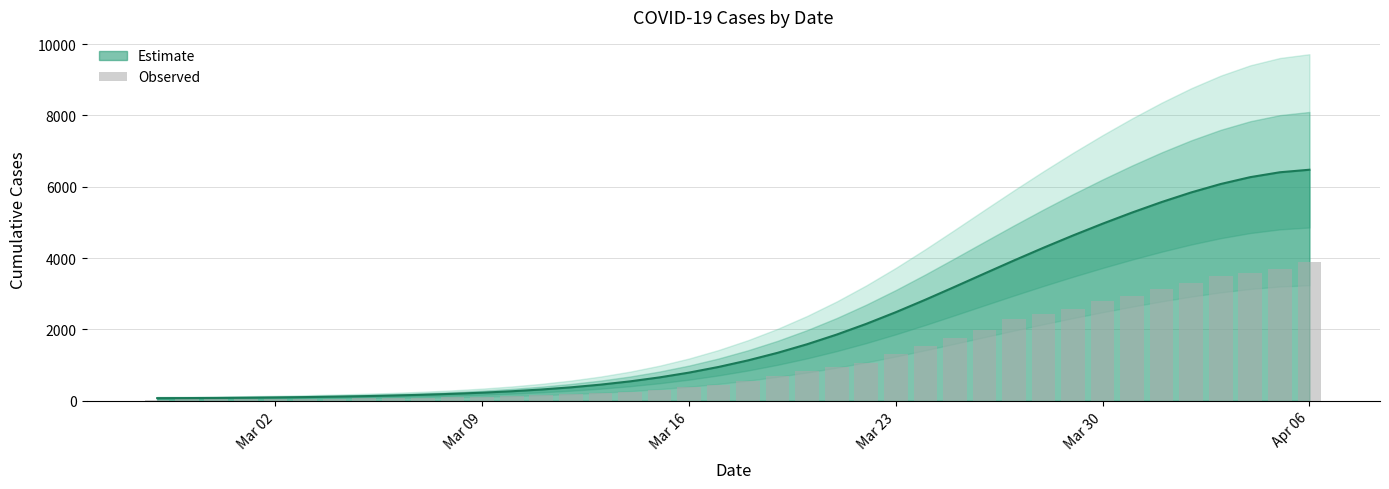

What is the highest value of the Estimate series?

6476.1